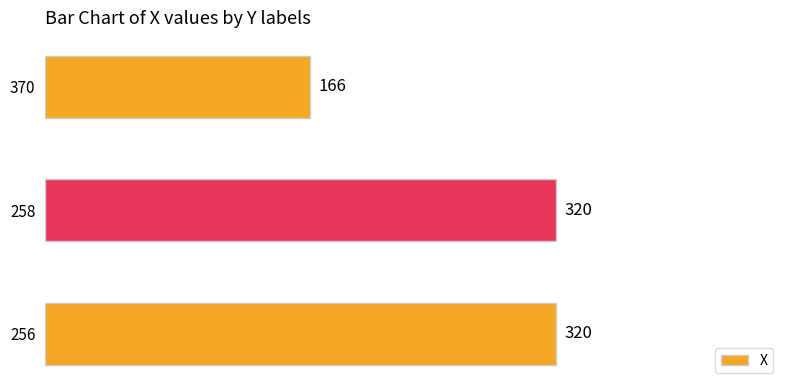

What is the average value?

269